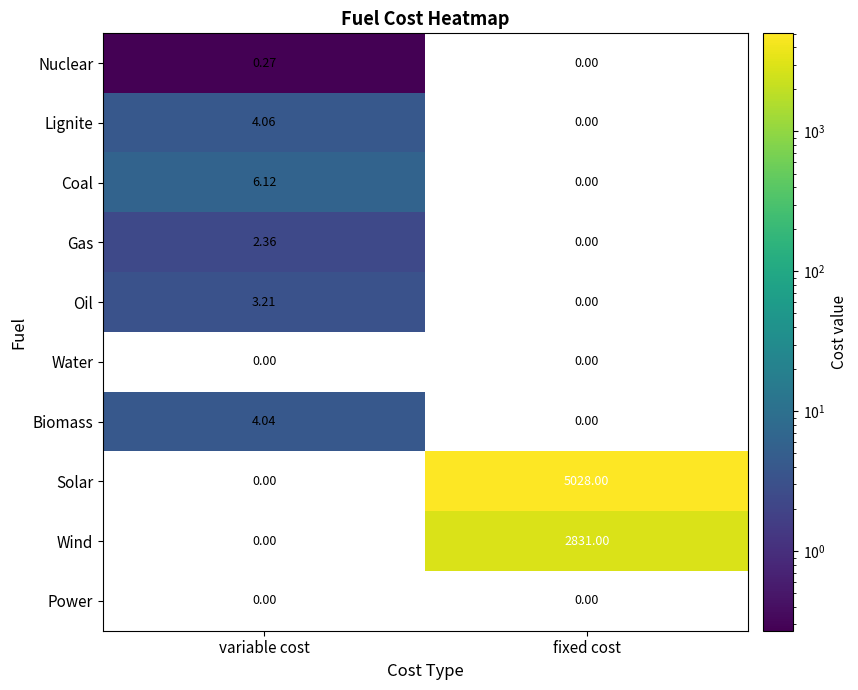

Rank the categories by Nuclear value from highest to lowest.

variable cost, fixed cost